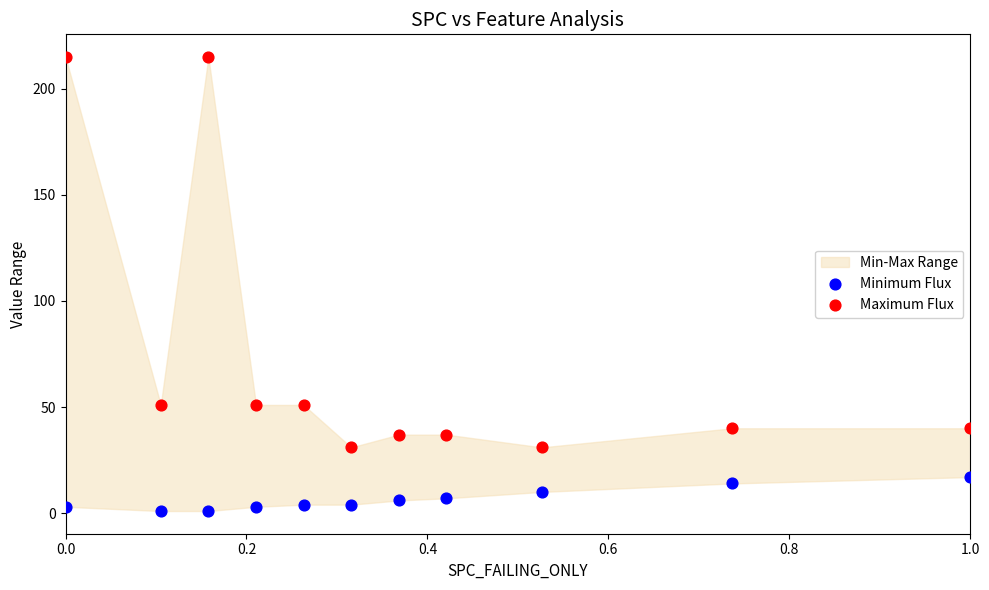

Which series reaches the maximum Y coordinate?

Maximum Flux